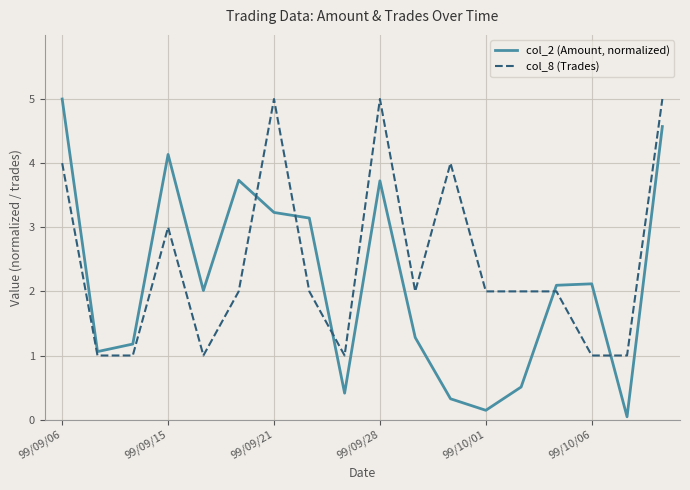

Which series has the largest range (max minus min)?

col_2 (Amount, normalized)